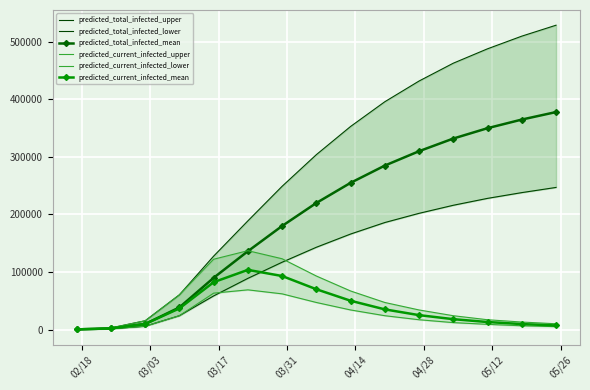

True or false: predicted_total_infected_mean has more than 1 interior local peaks.

False